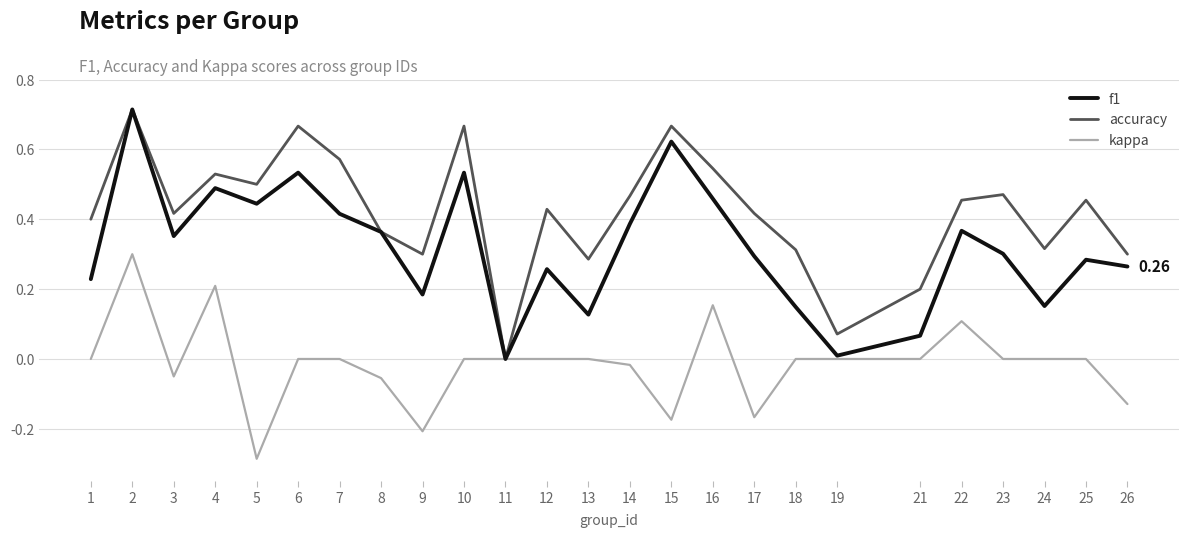

Is the value of accuracy at 14 greater than the value of f1 at 15?

No